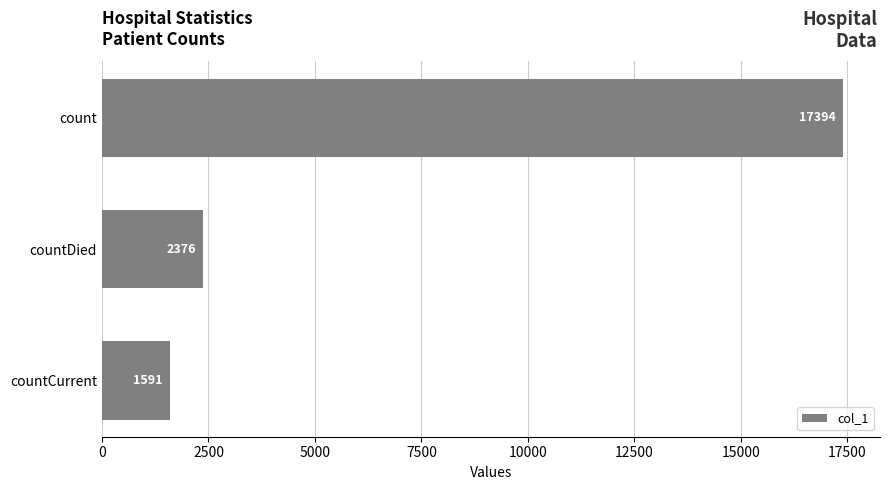

Reading top to bottom, what are all the values shown in this chart?

17394	2376	1591